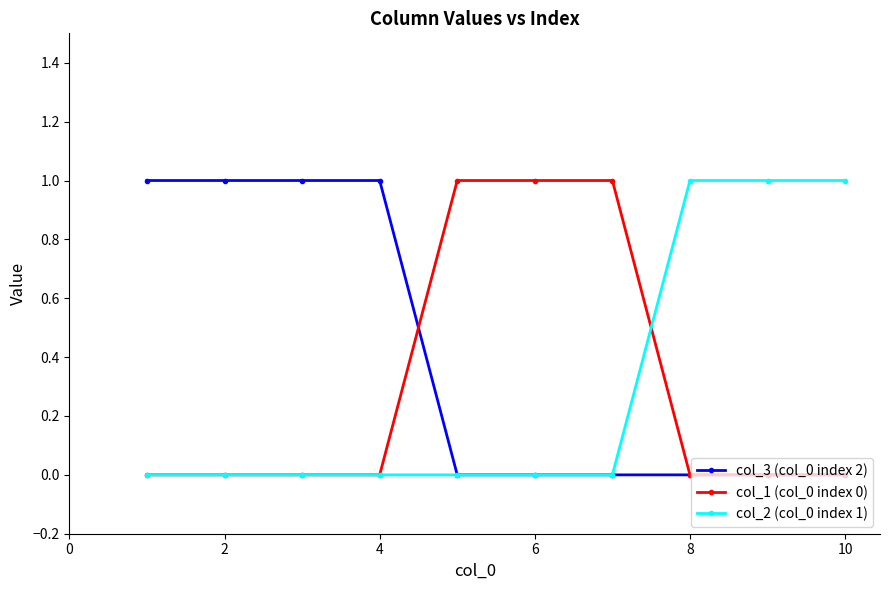

Which series has the largest total across all categories?

col_3 (col_0 index 2)